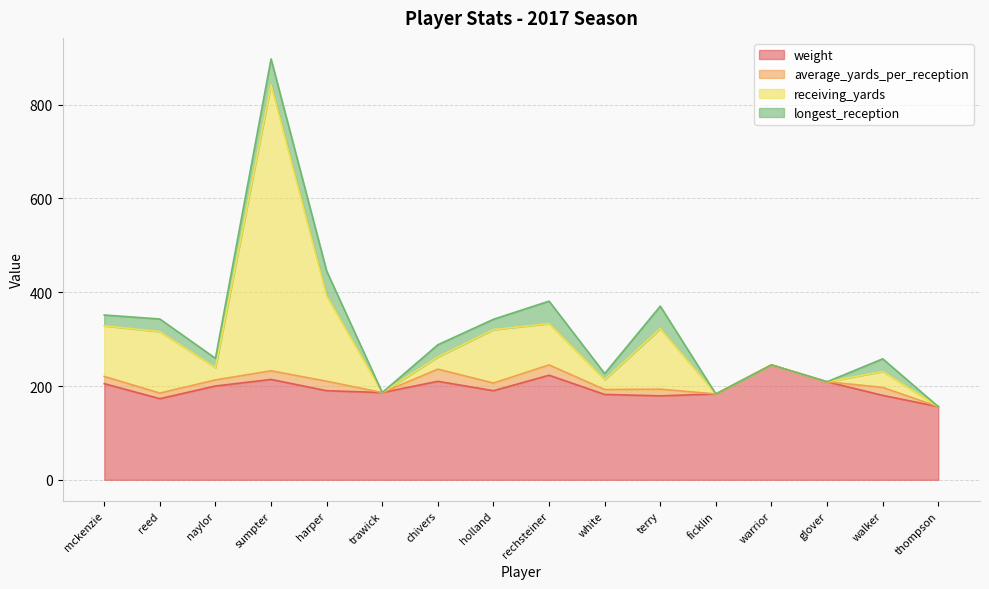

What is the minimum value for weight?

156.0